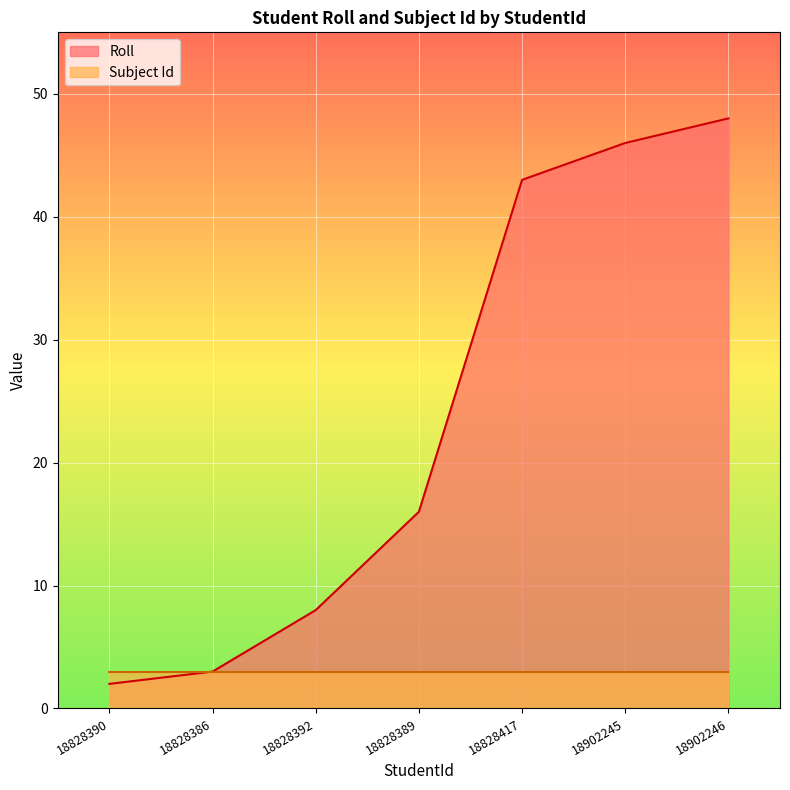

What is the sum of all values?

166